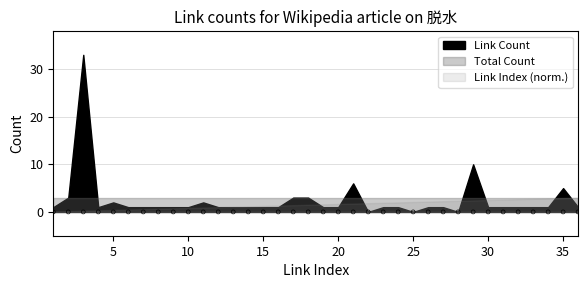

What are all the series names shown in the legend?

Link Index, Link Count, Total Count